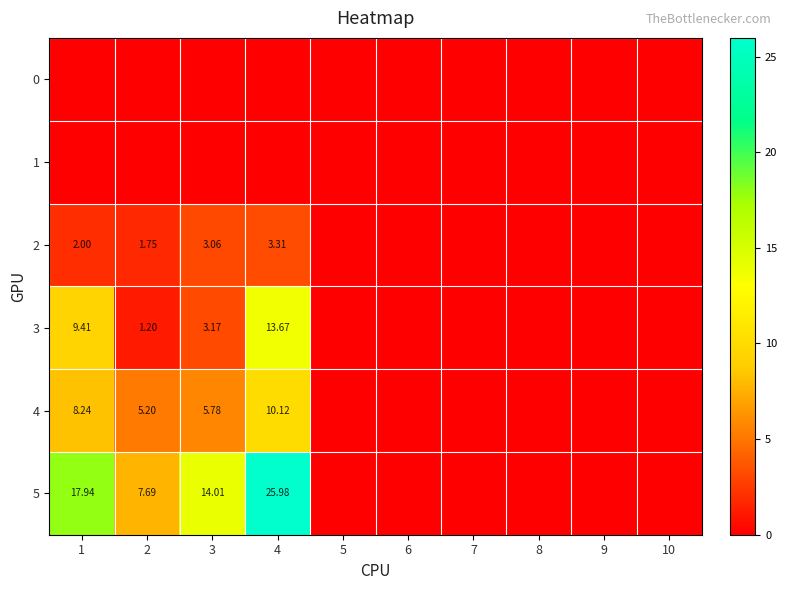

Where is 1 nearest to the value 0?

1